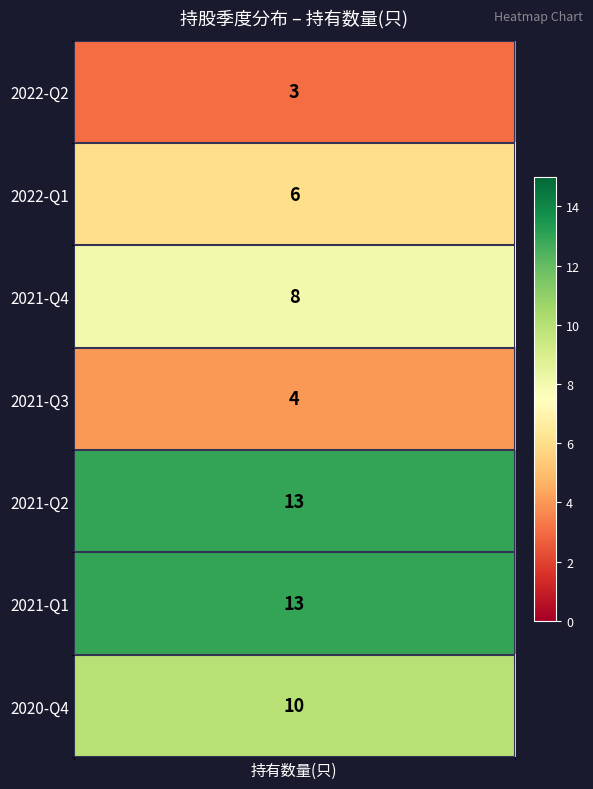

Rank the categories by value from lowest to highest.

0, 3, 1, 2, 6, 4, 5